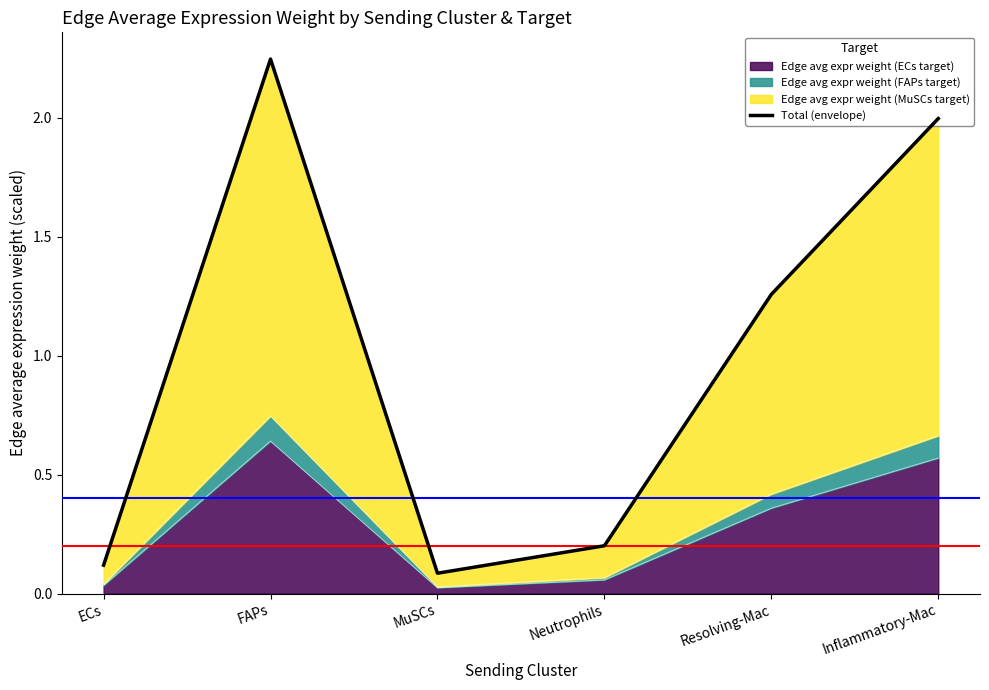

What is the value of the 5th point from the left?

1.3